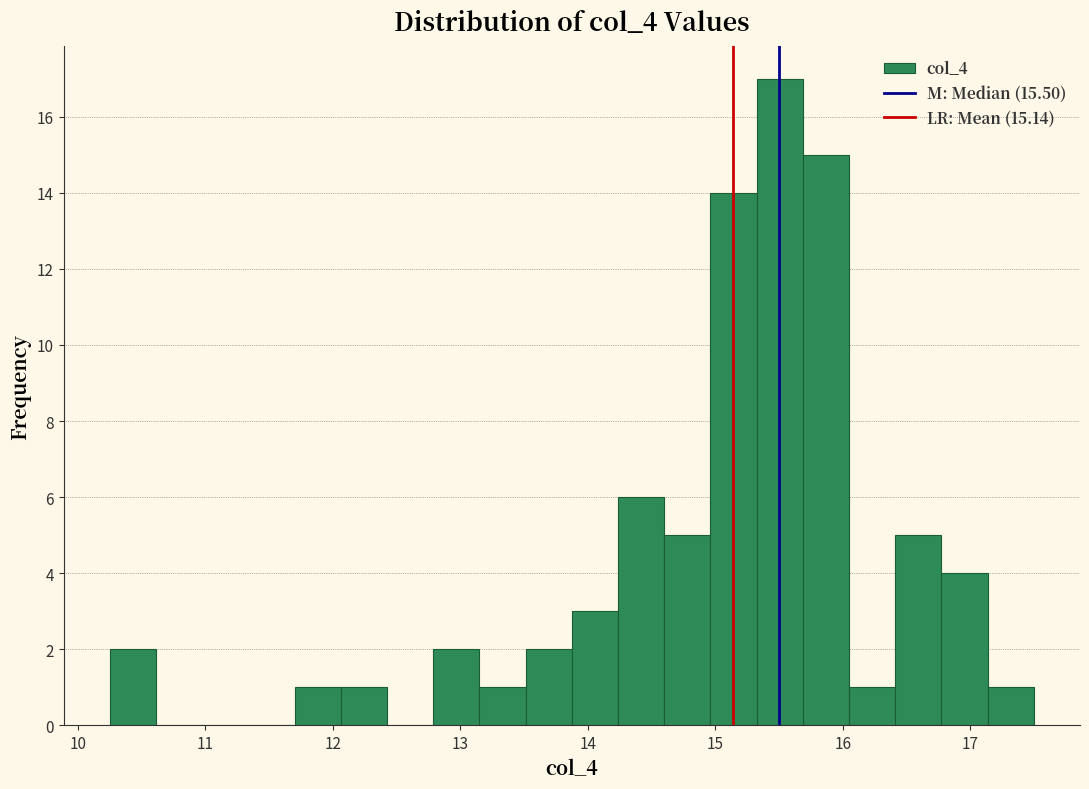

Read against the x-axis, roughly where is the centre of the tallest bar?

15.5